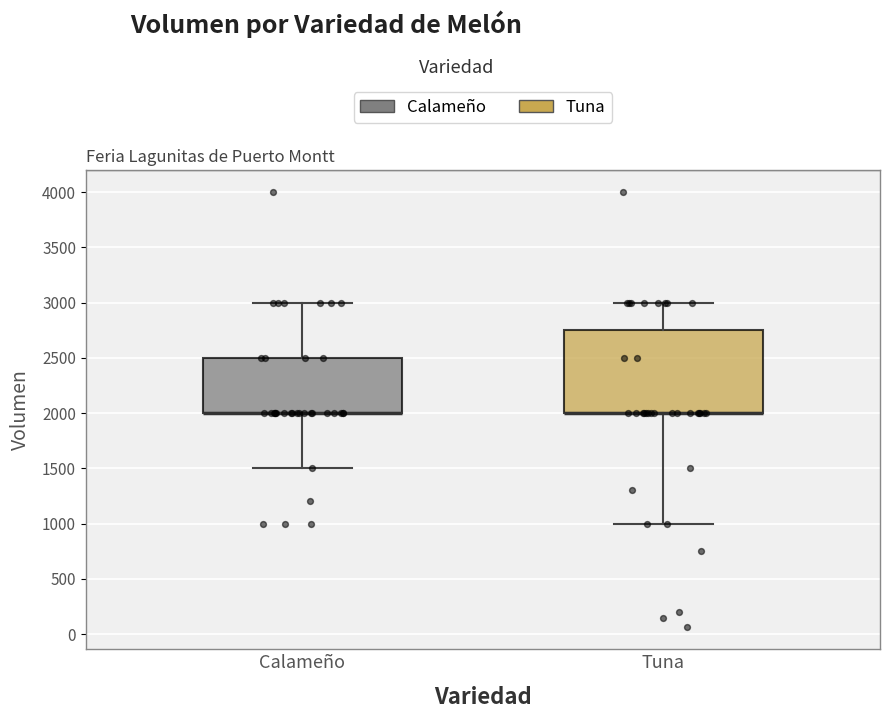

Comparing the boxes themselves (not the whiskers), which one is the tallest?

Tuna